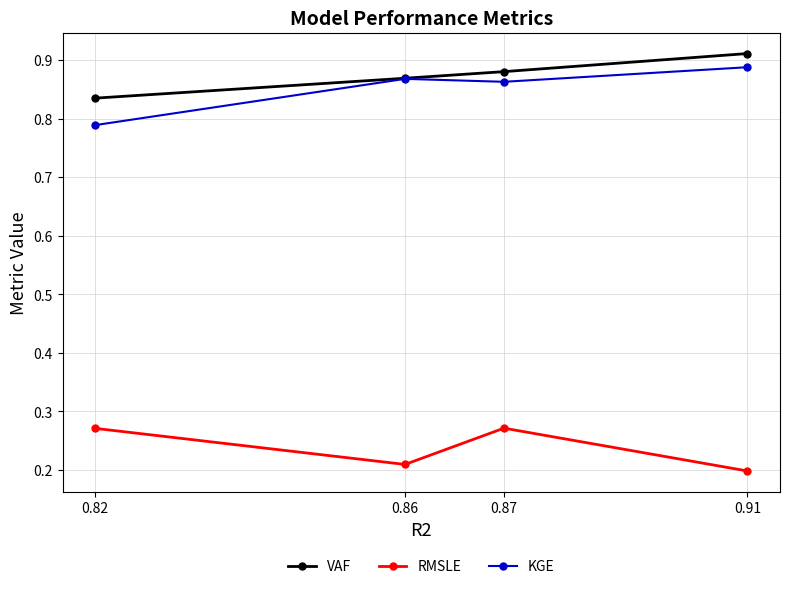

Which category has the lowest value in the KGE series?

0.82